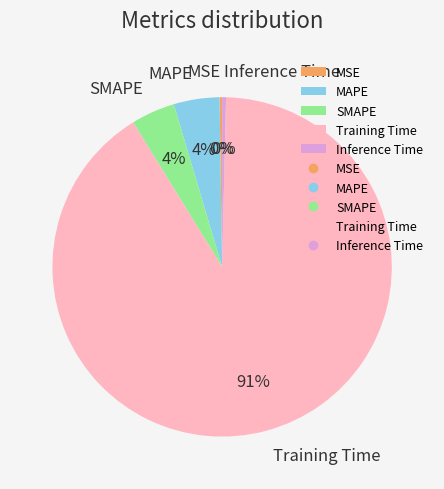

What is the largest slice in the pie chart?

Training Time